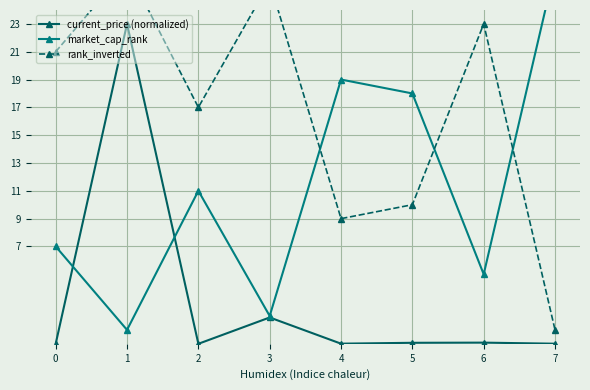

Reading left to right, transcribe all the data shown in this chart.

current_price (normalized): 0.0	23.0	0.0	1.9	0.0	0.1	0.1	0.0
market_cap_rank: 7.0	1.0	11.0	2.0	19.0	18.0	5.0	27.0
rank_inverted: 21.0	27.0	17.0	26.0	9.0	10.0	23.0	1.0